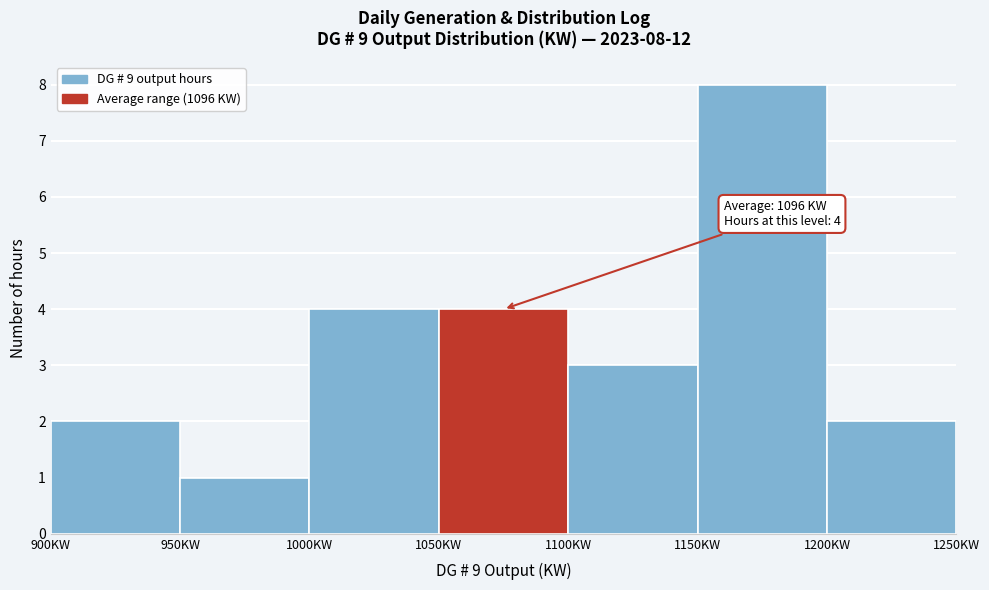

Over which range of the x-axis is the bar tallest?

1150 to 1200